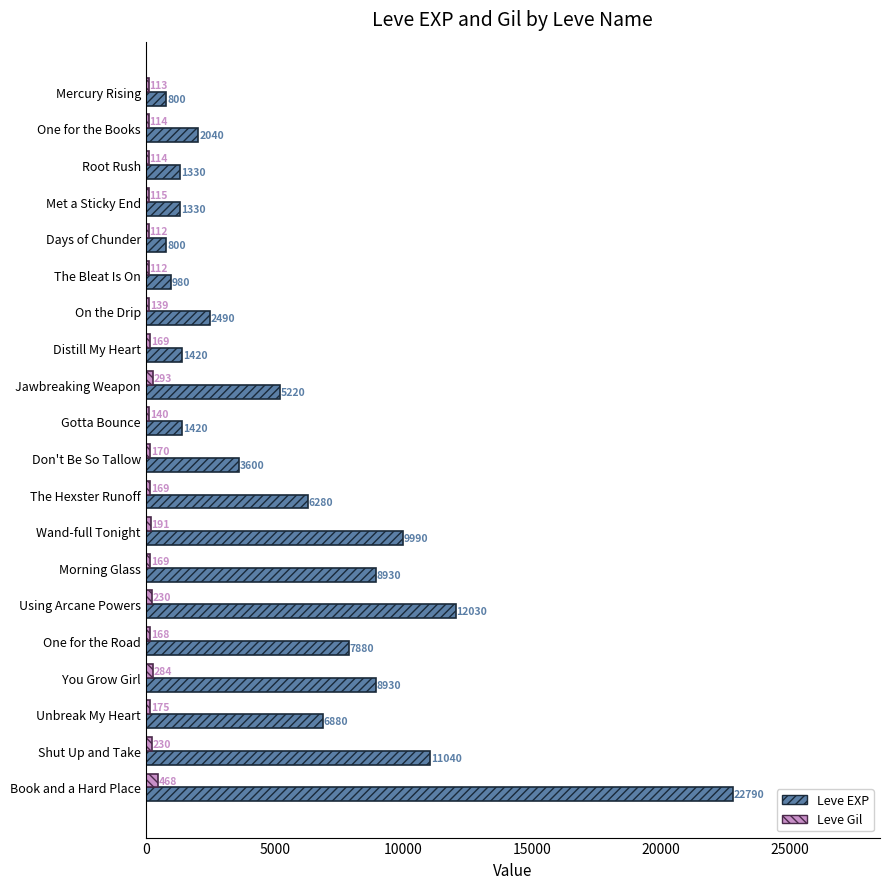

At which label does Leve EXP reach its peak?

Book and a Hard Place